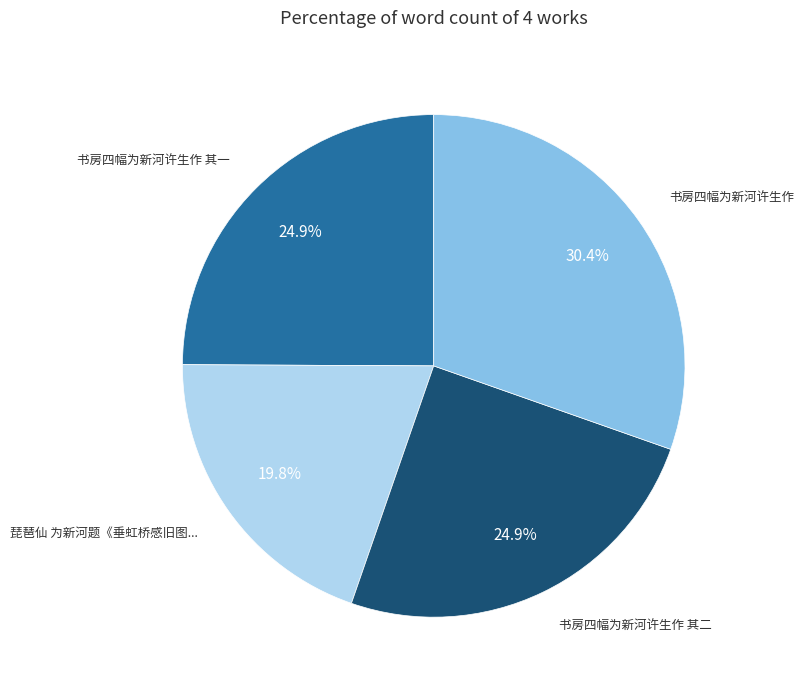

Does any single category account for the majority?

No